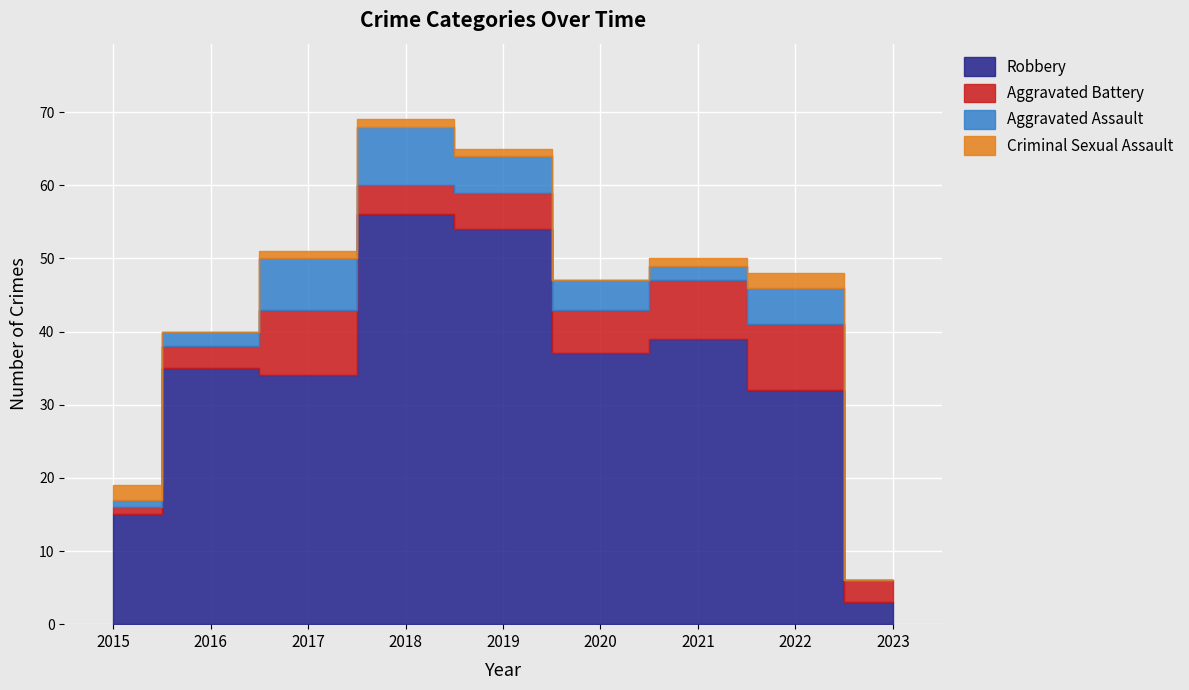

List the series in order of their peak value, lowest first.

Criminal Sexual Assault, Aggravated Assault, Aggravated Battery, Robbery